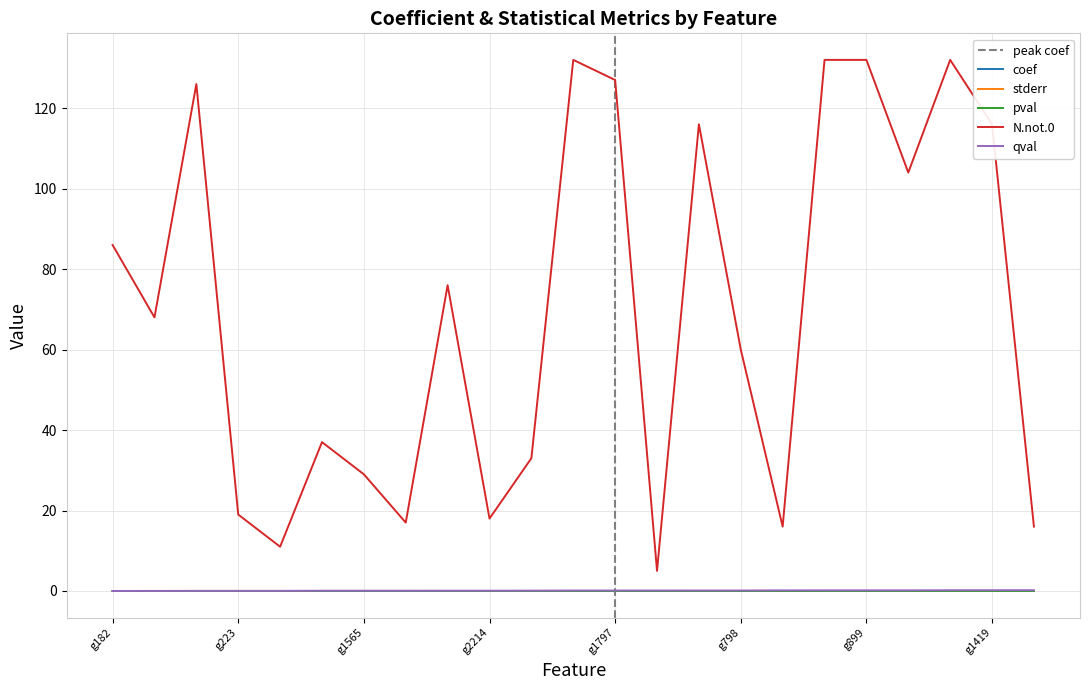

At how many categories does at least one series exceed 7?

22